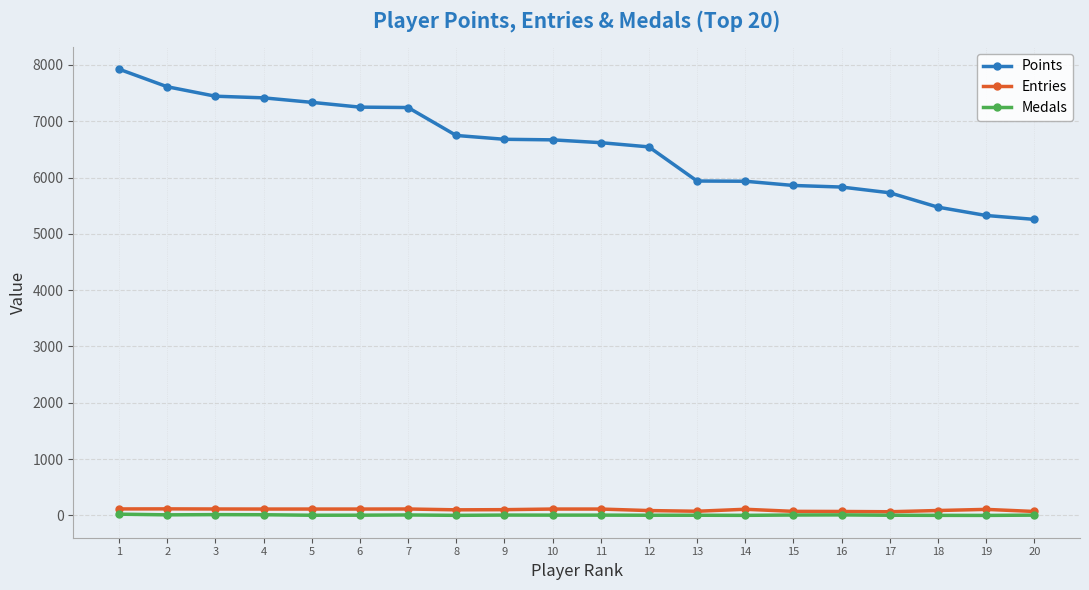

Is the value of Points at 4 greater than the value of Medals at 7?

Yes